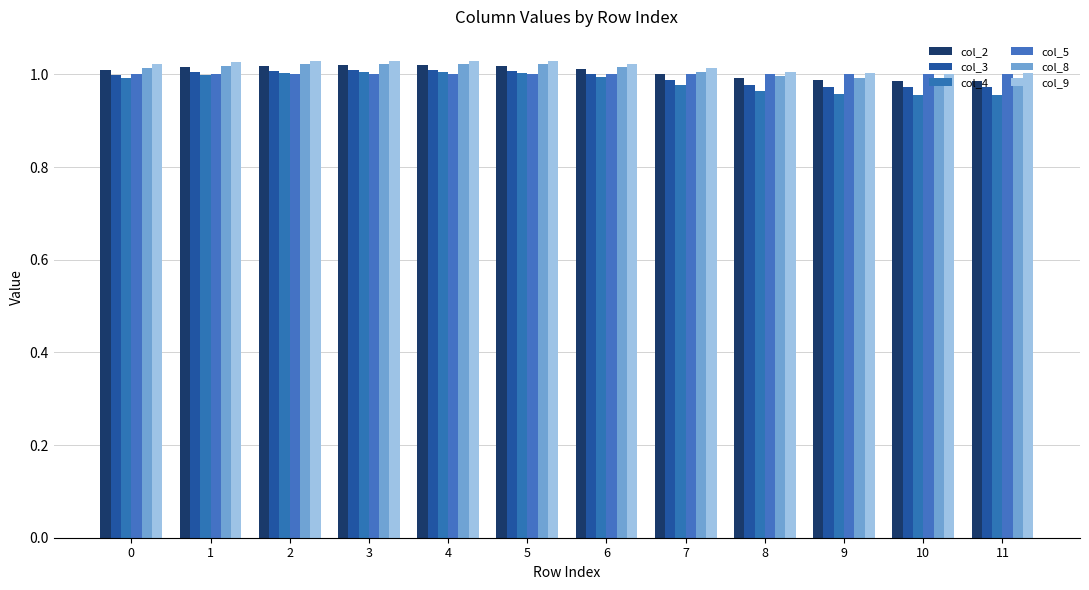

Which series has the largest range (max minus min)?

col_4